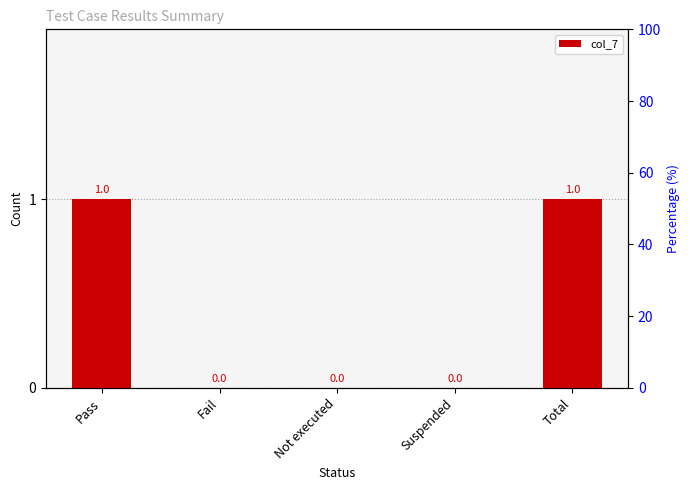

What is the change in value from Fail to Total?

+1